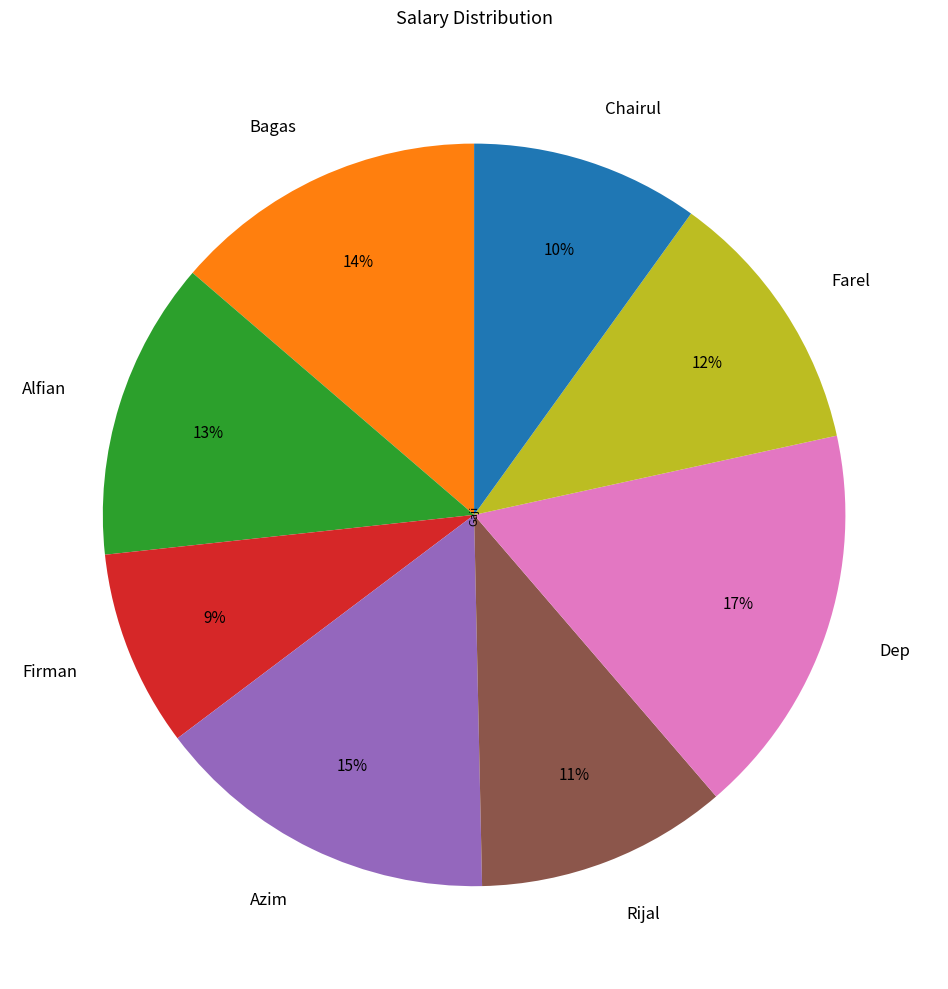

To the nearest percent, what is the average slice percentage?

12%